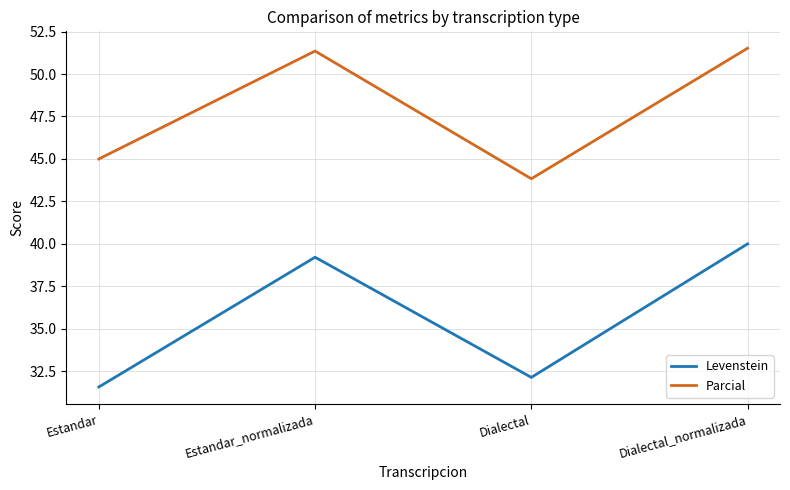

What are all the series names shown in the legend?

Levenstein, Parcial